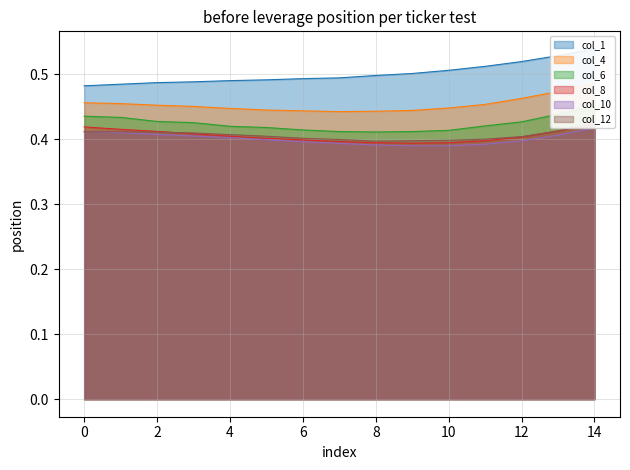

What is the greatest value displayed?

0.5